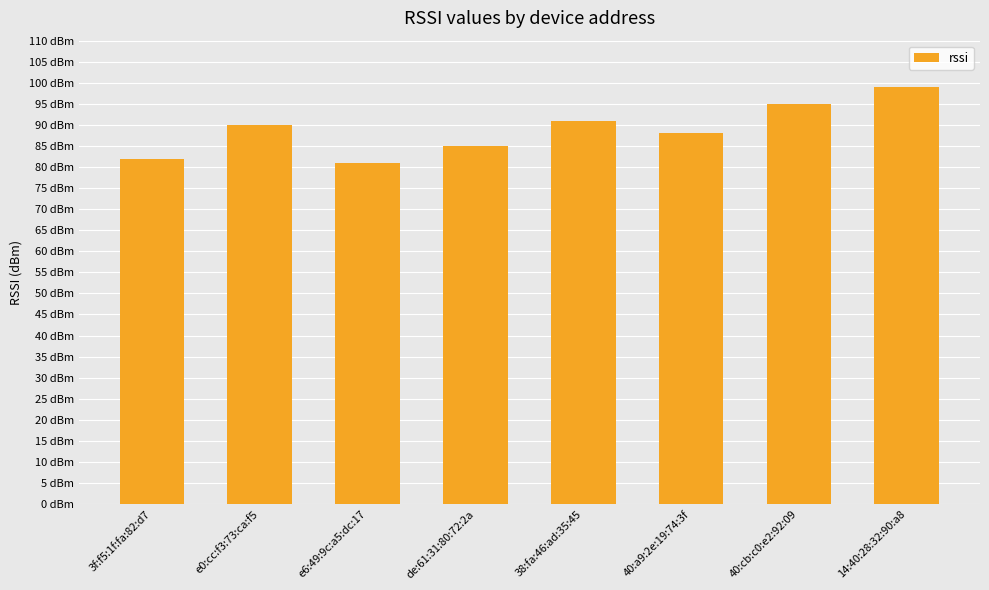

Does the chart contain any negative values?

No